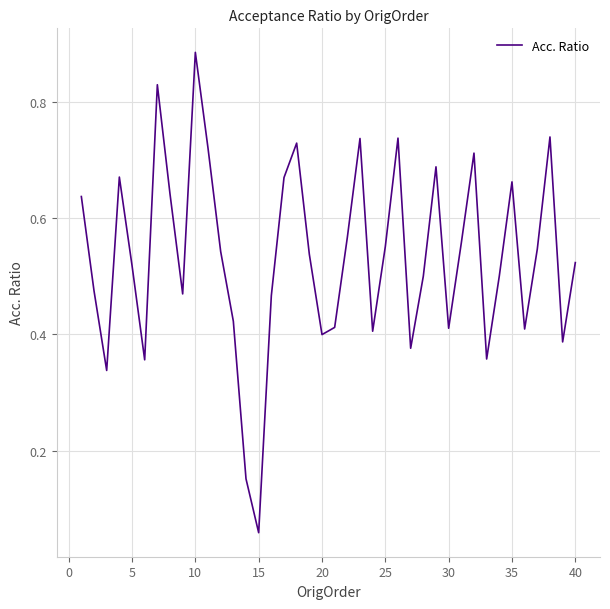

What is the greatest value displayed?

0.9